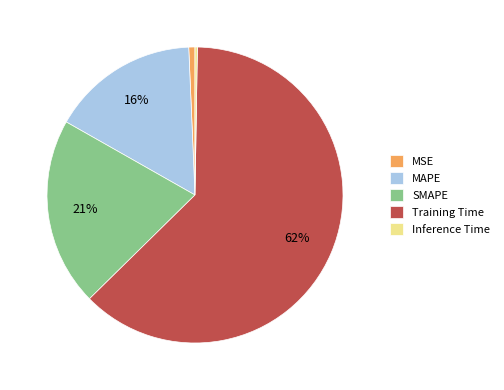

To the nearest percent, what percentage of the pie is Training Time?

62%